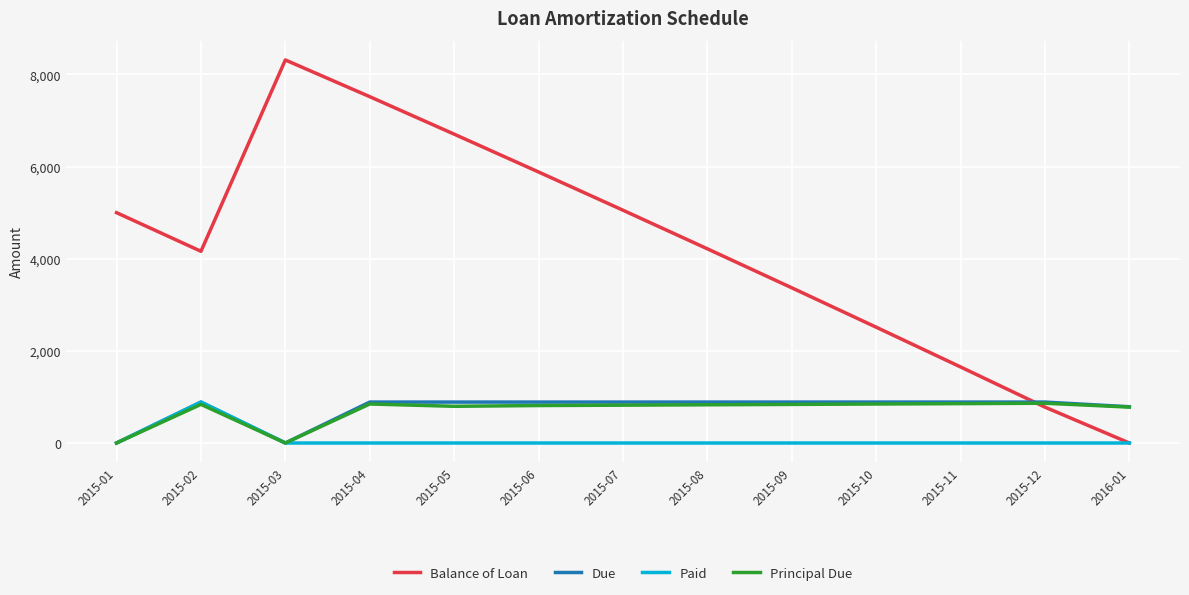

What is the difference between the highest and lowest values at 2015-12?

888.5